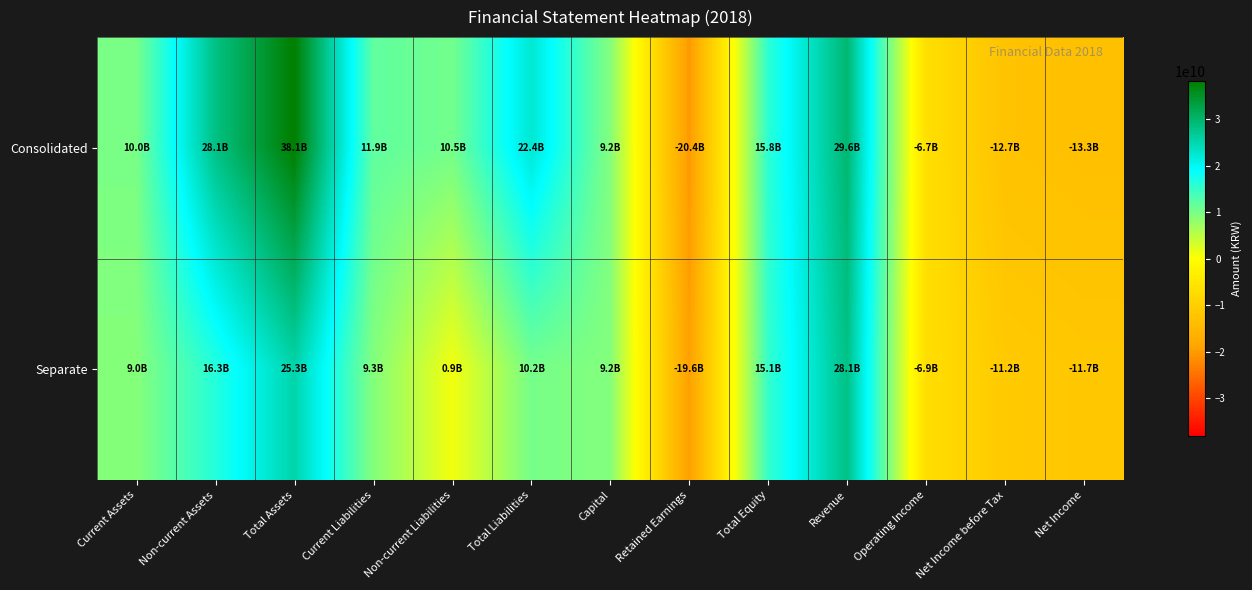

What is the difference between the highest and lowest values at Operating Income?

231961969